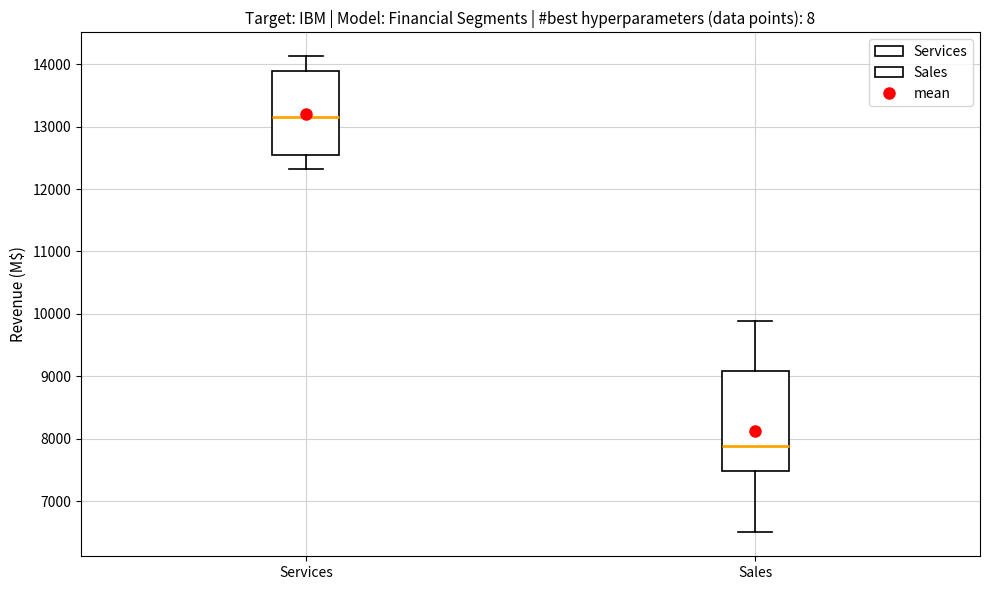

Which box is the tallest, from its lower edge to its upper edge?

Sales